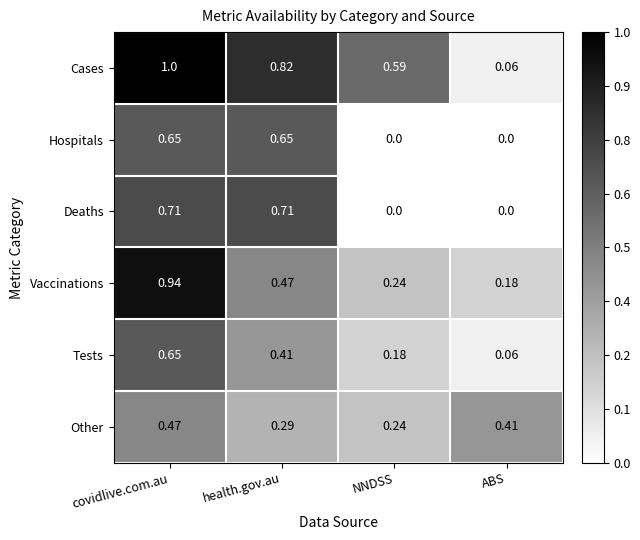

Which series has the largest range (max minus min)?

Cases